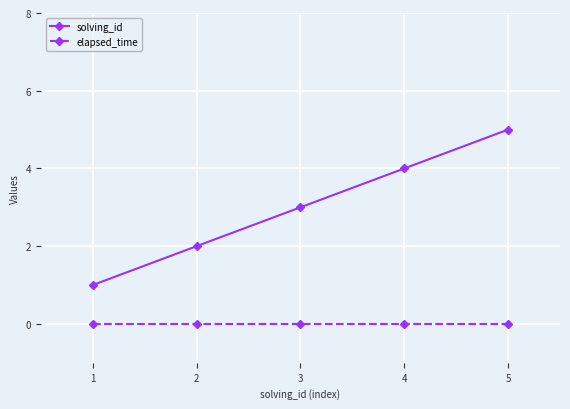

What is the sum of all solving_id values?

15